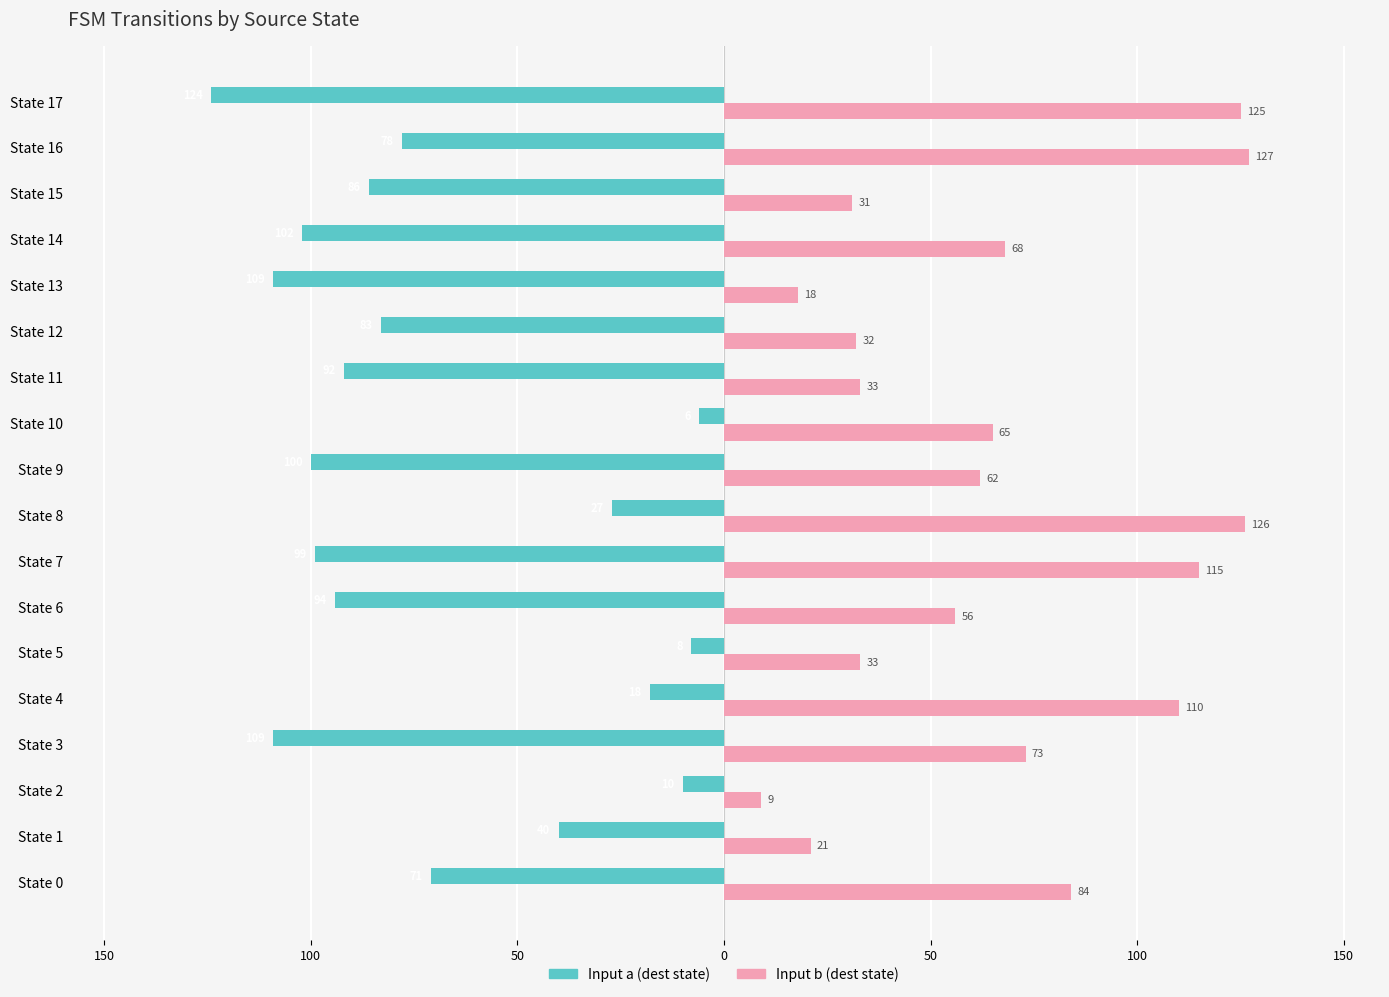

Does the chart contain any negative values?

Yes